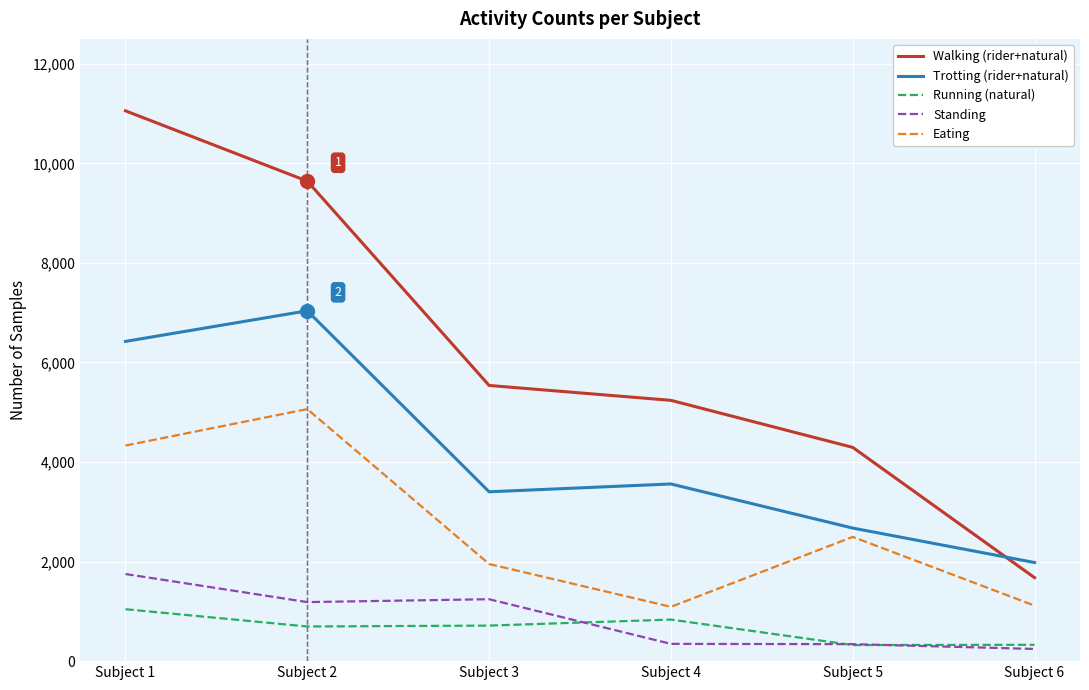

What is the lowest value of the Walking (rider+natural) series?

1677